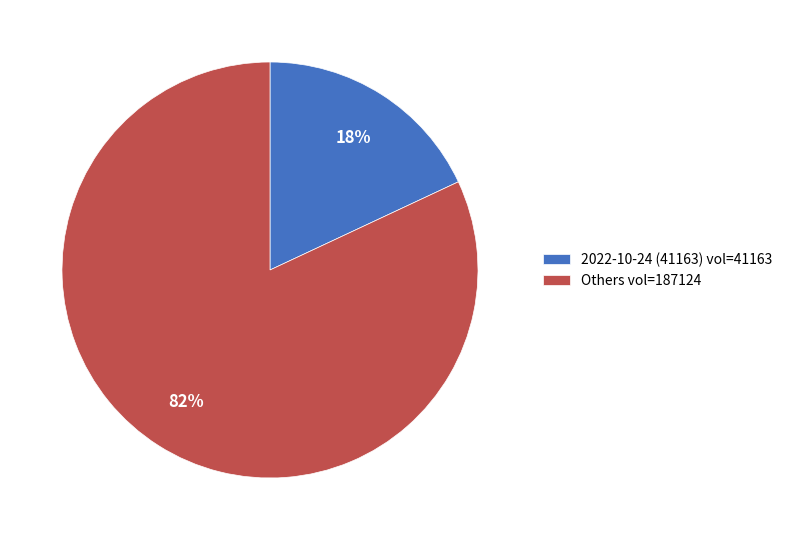

The 2022-10-24 (41163) vol=41163 slice represents 18% of the pie. True or false?

True